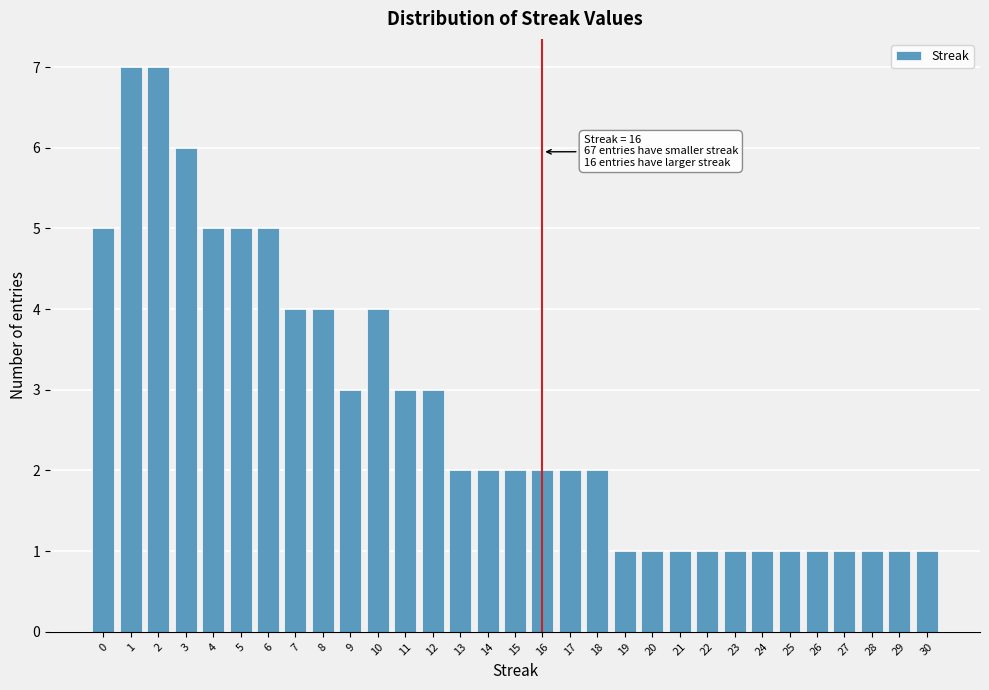

What is the sum of all values?

85